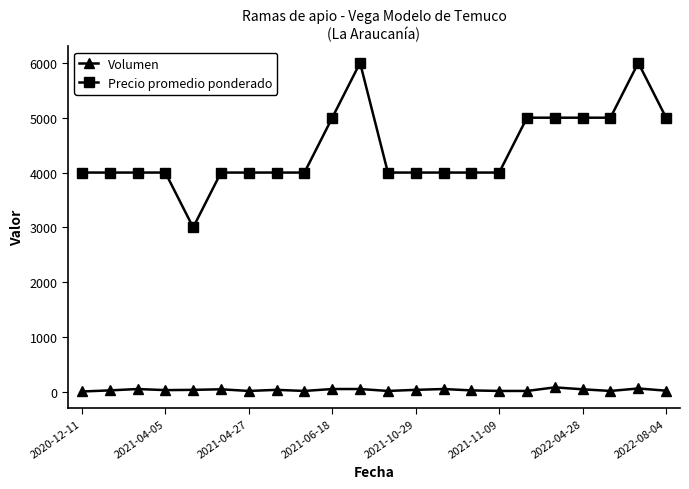

What are all the series names shown in the legend?

Volumen, Precio promedio ponderado